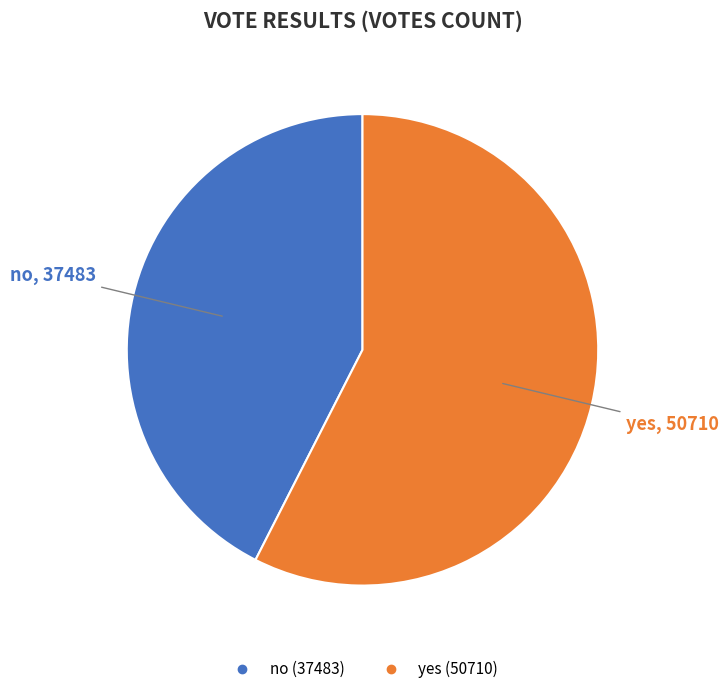

Which has a higher value, yes or no?

yes